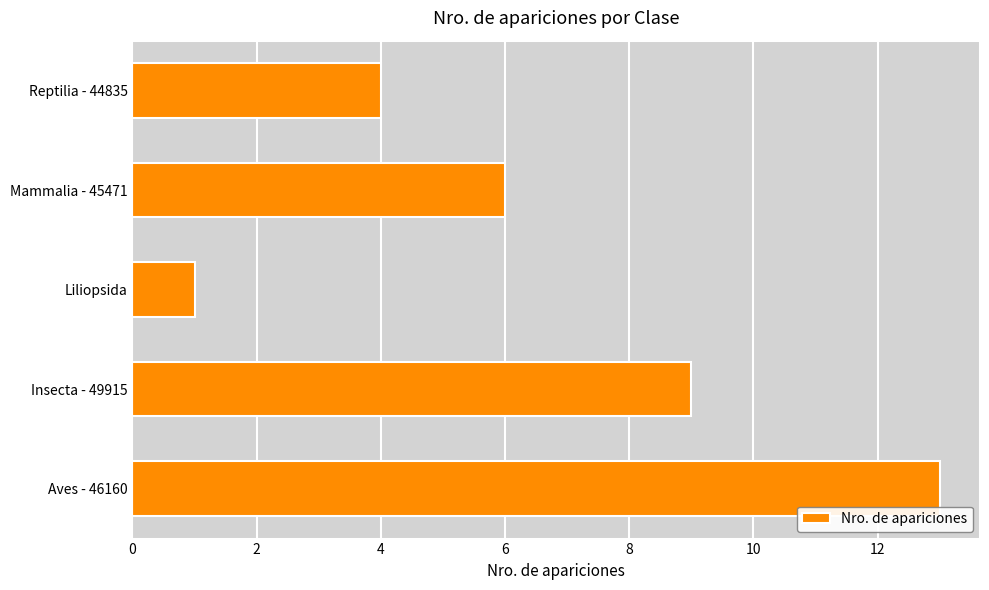

Does the chart contain stacked bars?

No